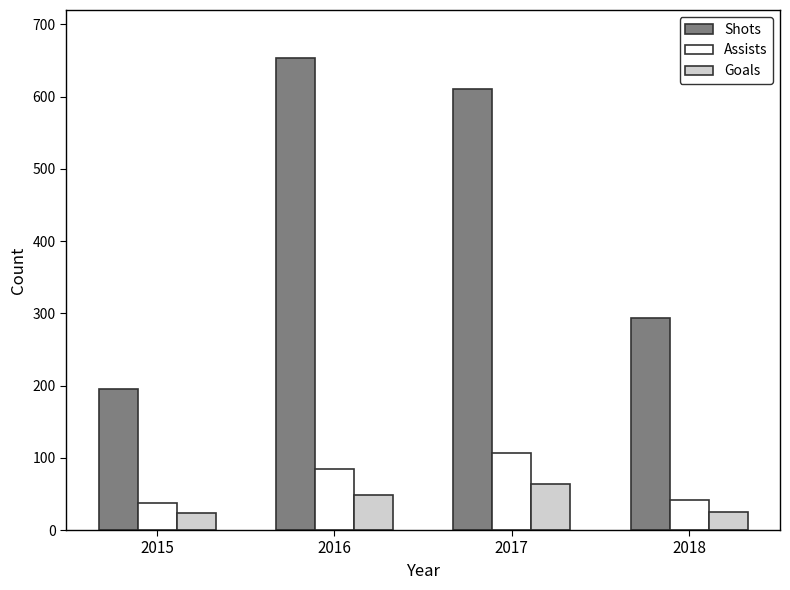

What is the minimum value for Assists?

37